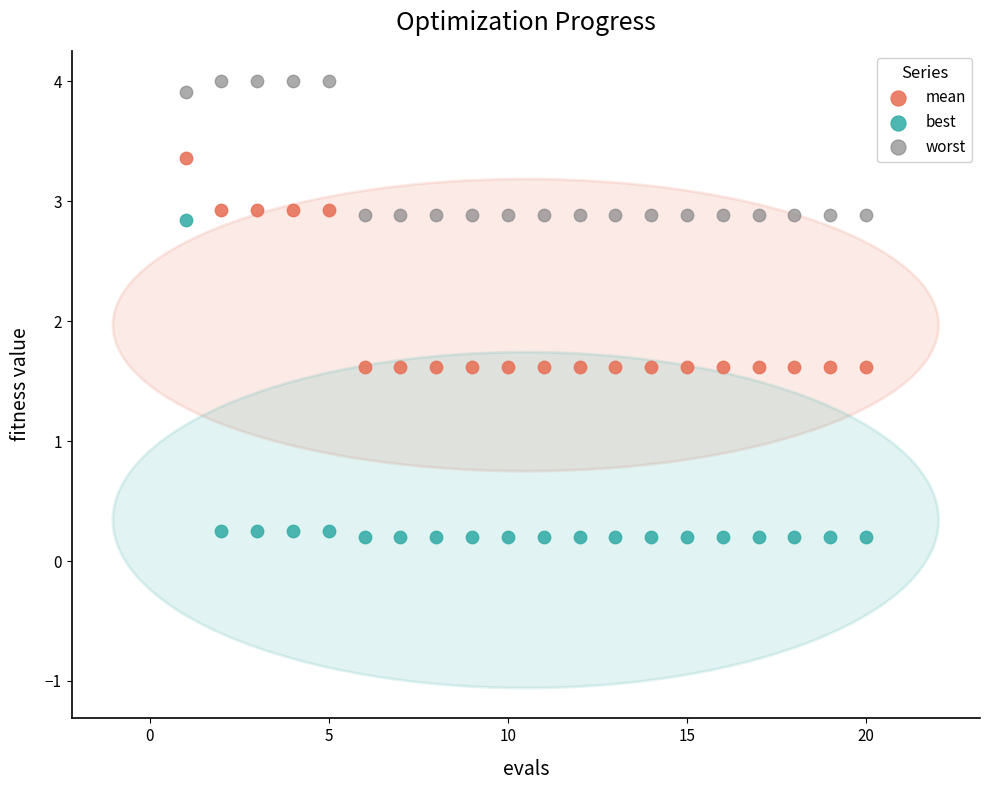

Which series reaches the maximum Y coordinate?

worst